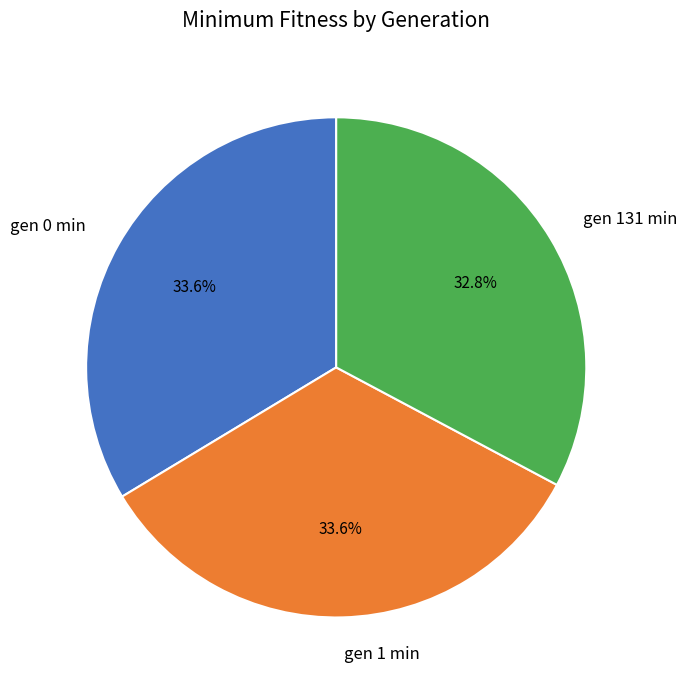

How many segments does this pie chart have?

3